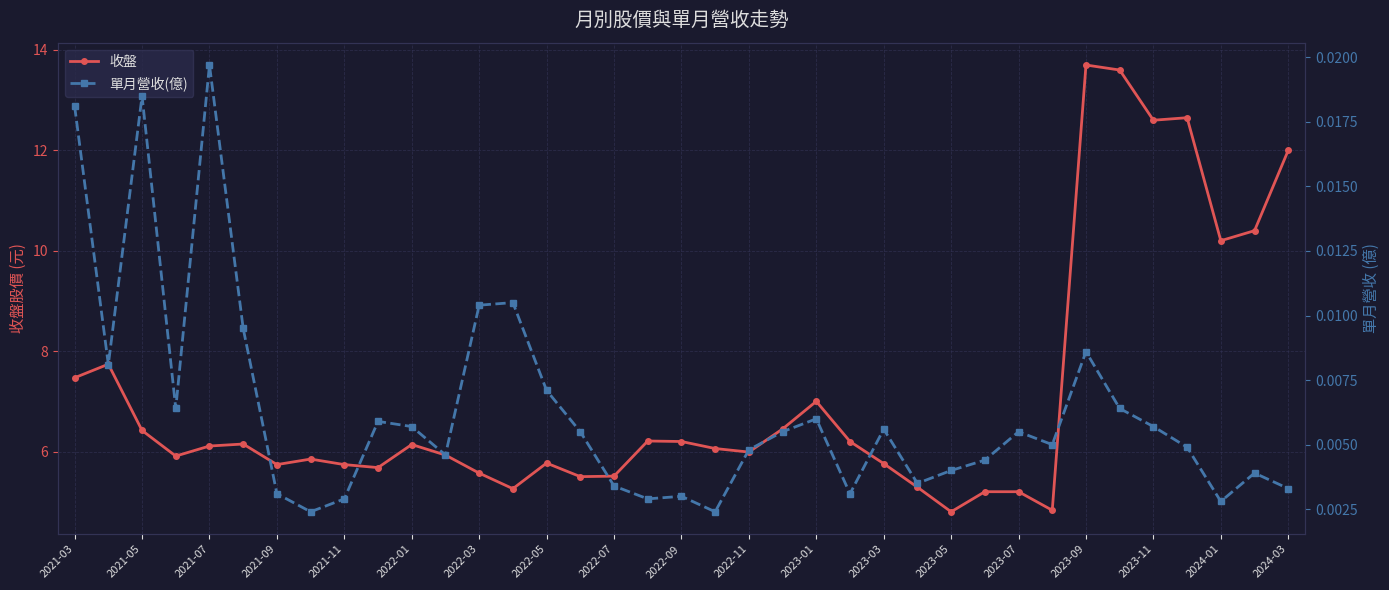

True or false: 收盤 has a value of 8.0 at 2022-11.

False